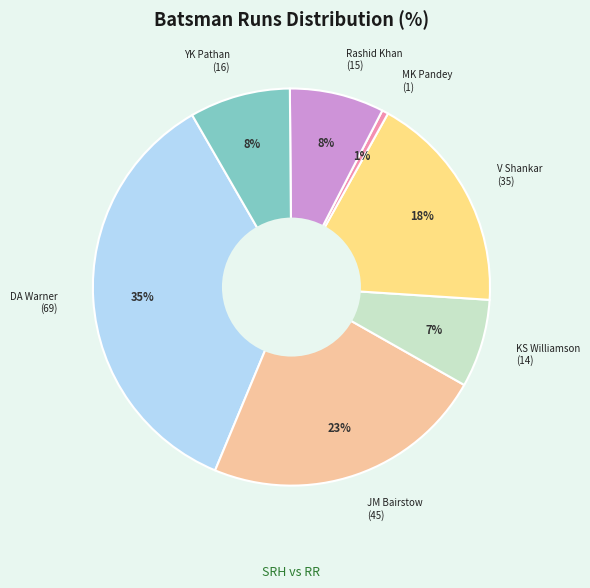

To the nearest percent, what is the average slice percentage?

14%